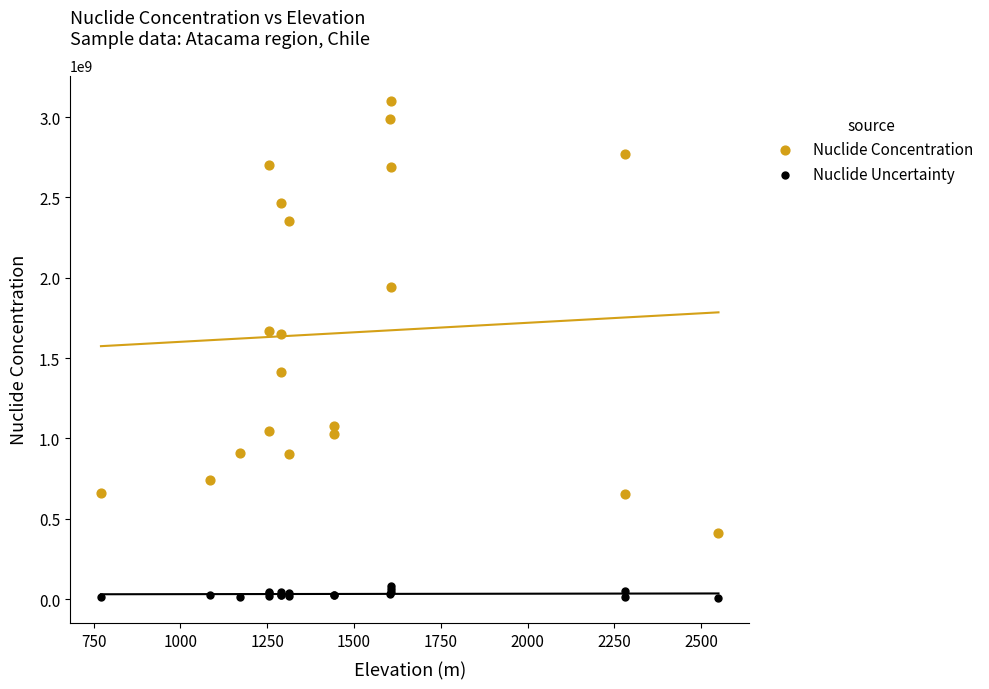

Which series reaches the minimum Y coordinate?

Nuclide Uncertainty